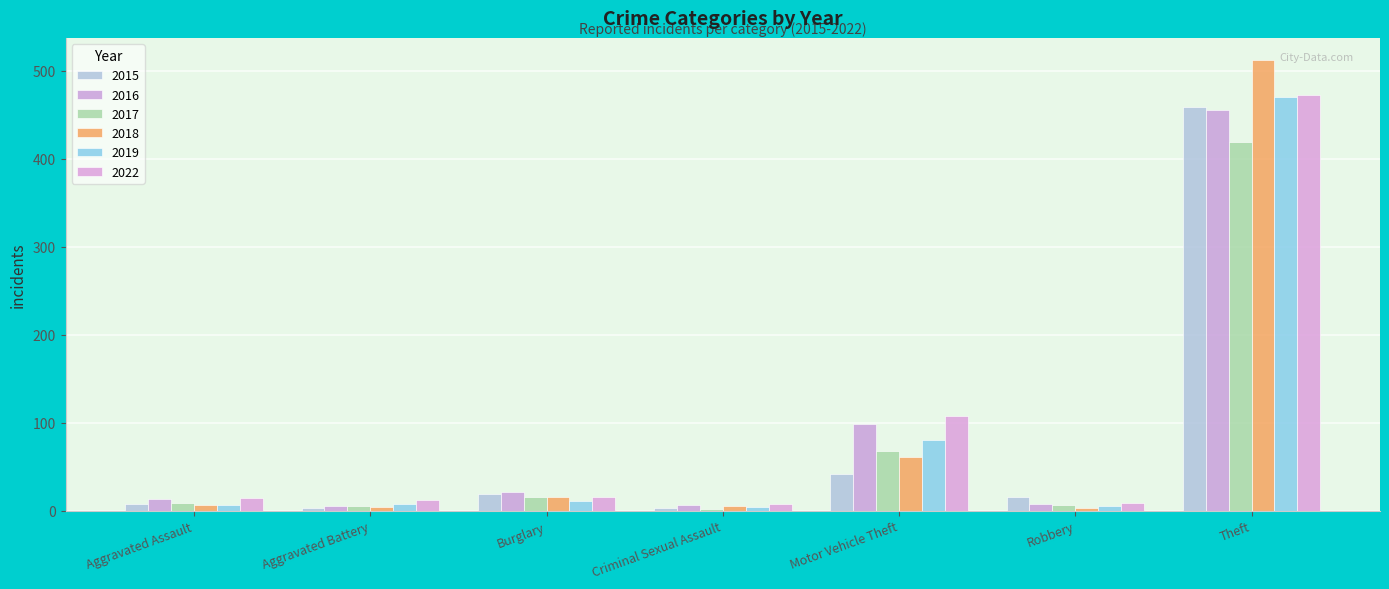

What is the minimum value shown in the chart?

2